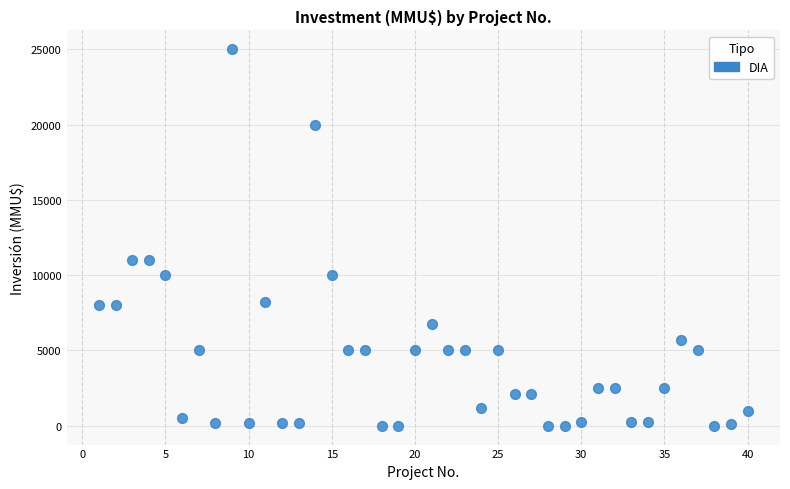

What is the range of X values (max minus min)?

39